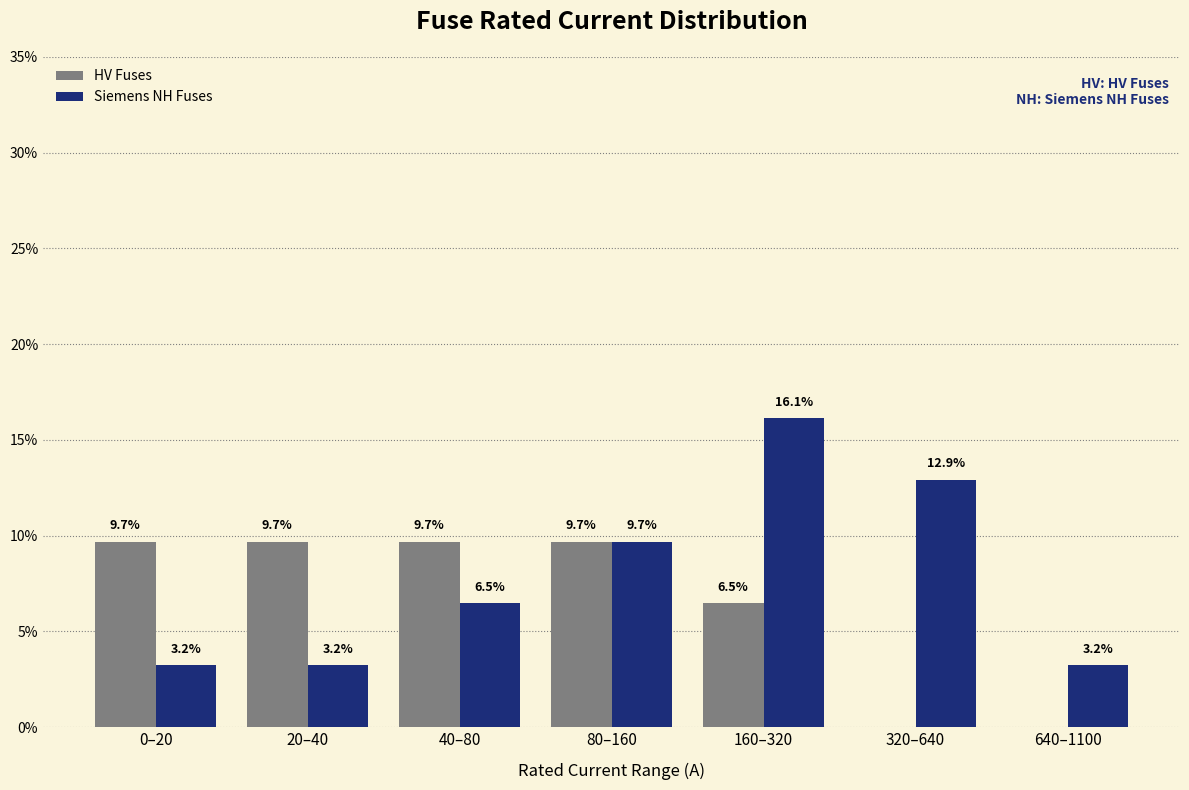

Reading right to left, extract all data points from this chart.

HV Fuses: 640–1100=0.0	320–640=0.0	160–320=6.5	80–160=9.7	40–80=9.7	20–40=9.7	0–20=9.7
Siemens NH Fuses: 640–1100=3.2	320–640=12.9	160–320=16.1	80–160=9.7	40–80=6.5	20–40=3.2	0–20=3.2